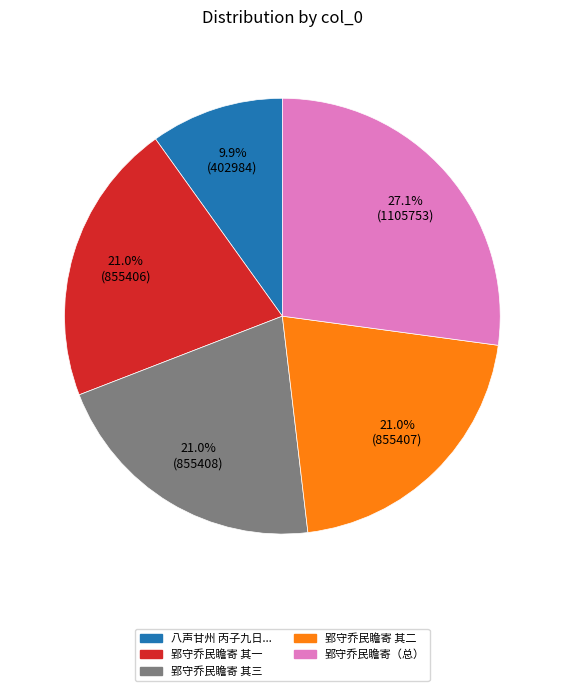

Do 郢守乔民瞻寄 其一 and 八声甘州 丙子九日... together represent more than half of the pie?

No